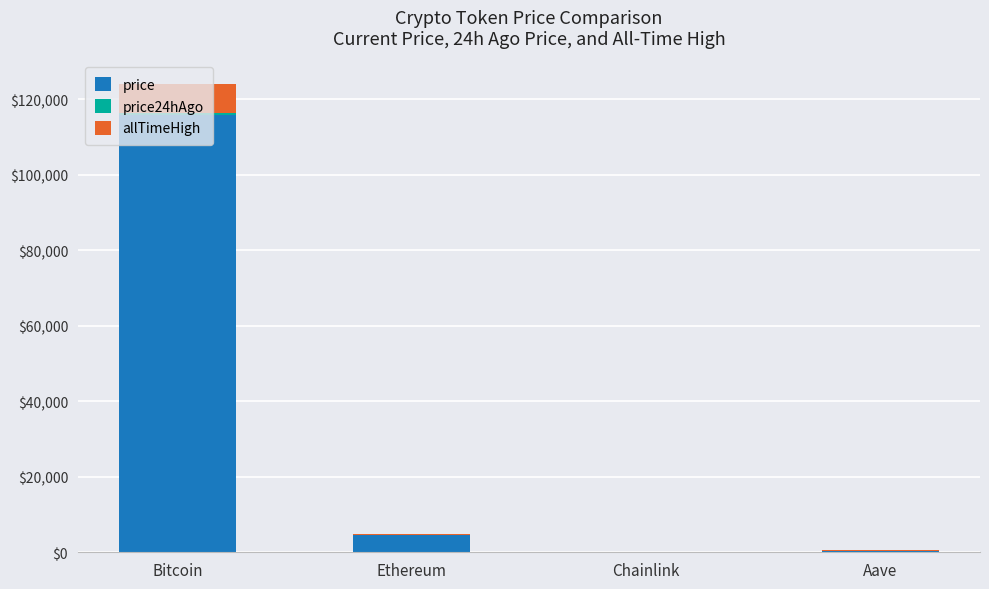

At which label does price reach its peak?

Bitcoin